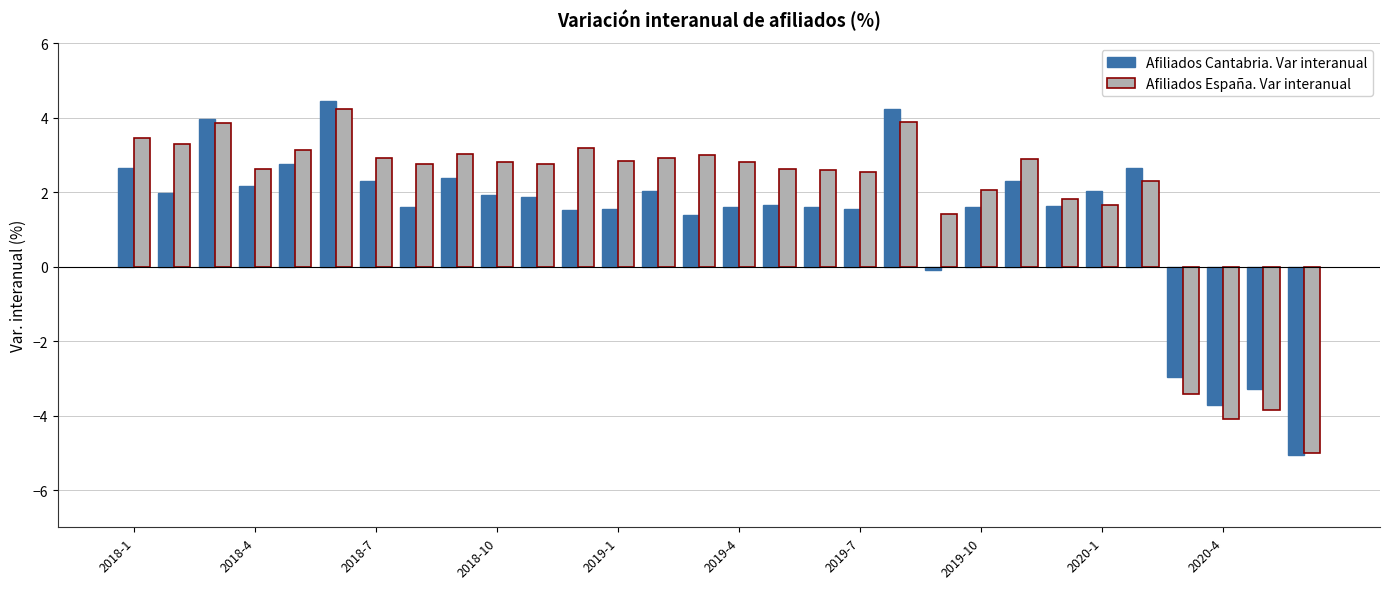

How many data points in Afiliados Cantabria. Var interanual are above 1?

25